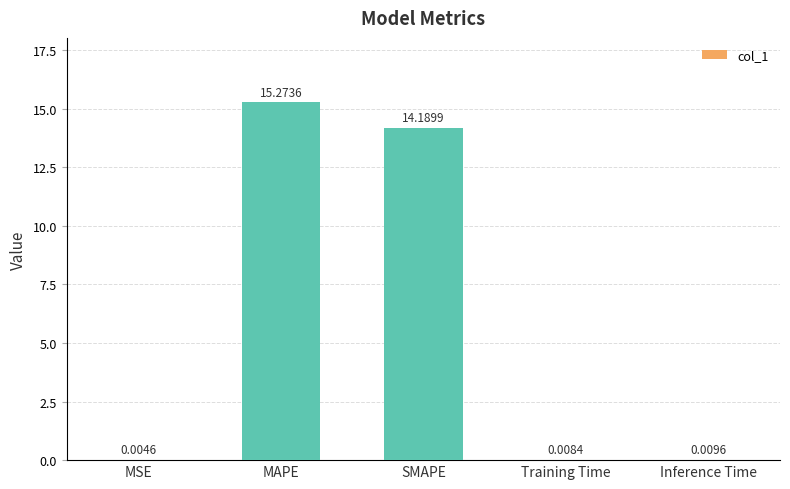

Which category has the highest value across all series?

MAPE